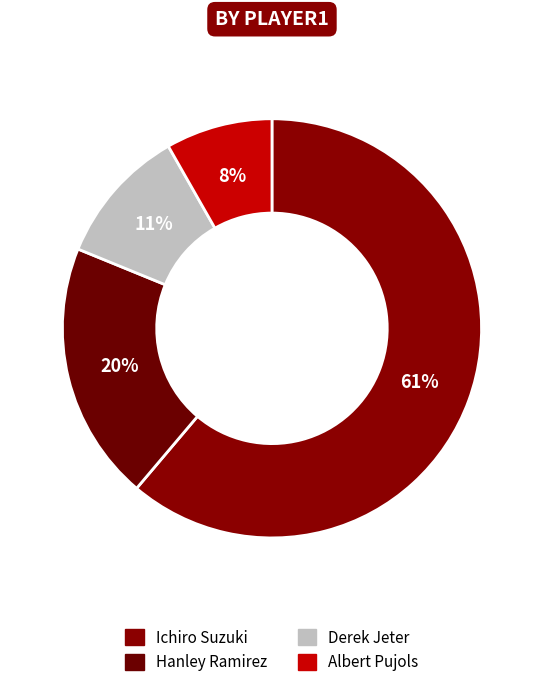

What is the smallest slice in the pie chart?

Albert Pujols